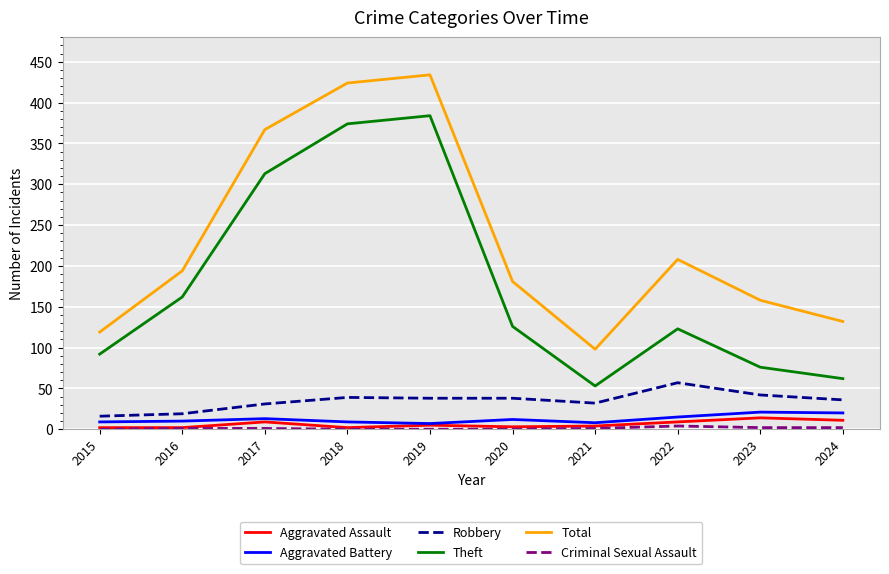

What is the difference between the highest and lowest values at 2023?

156